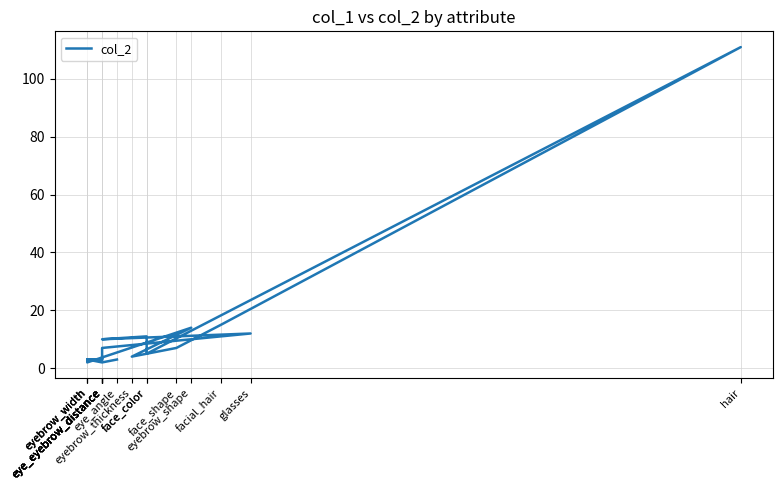

How many interior local valleys (lower than both neighbors) does the data have?

4